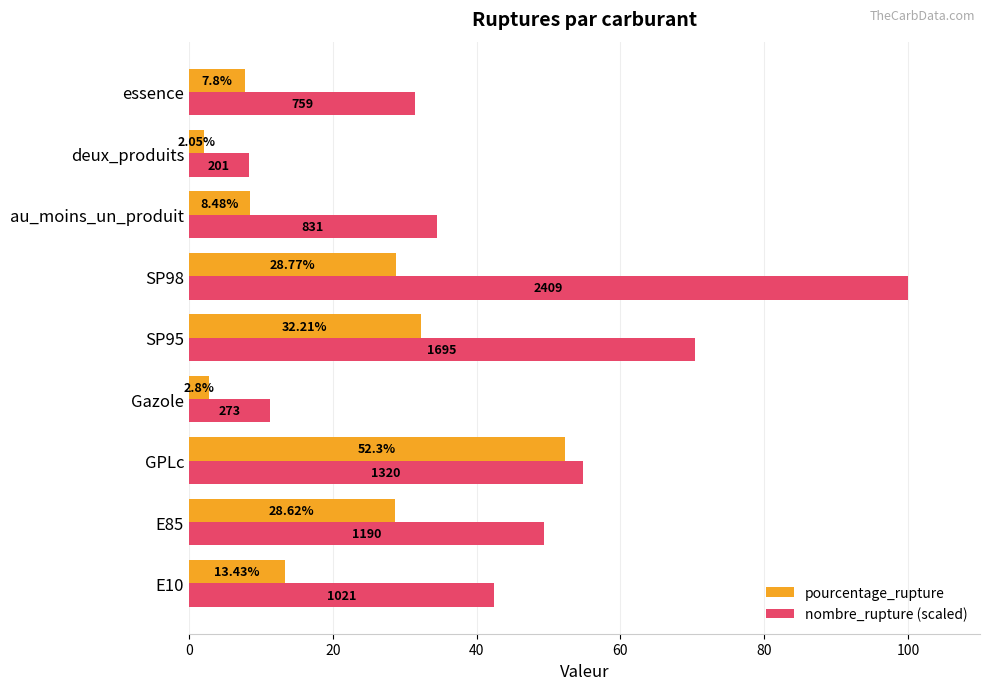

List the series in order of their peak value, highest first.

nombre_rupture (scaled), pourcentage_rupture